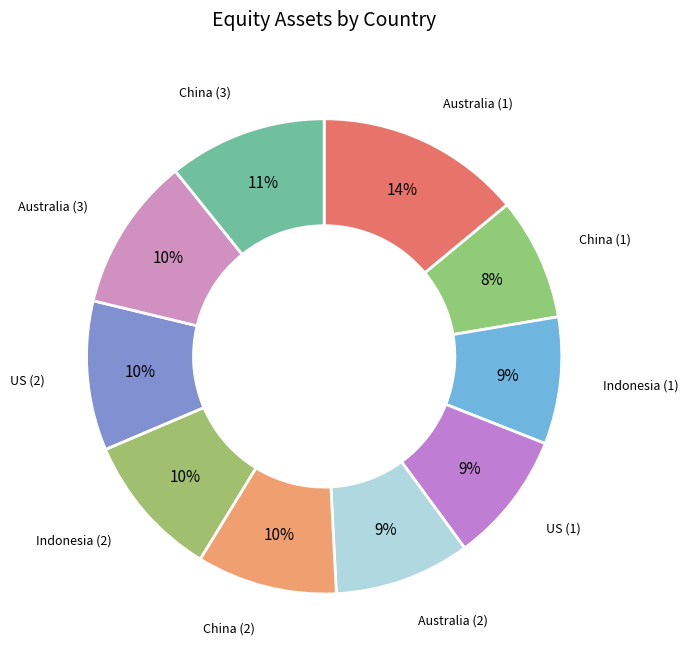

To the nearest percent, what is the average slice percentage?

10%